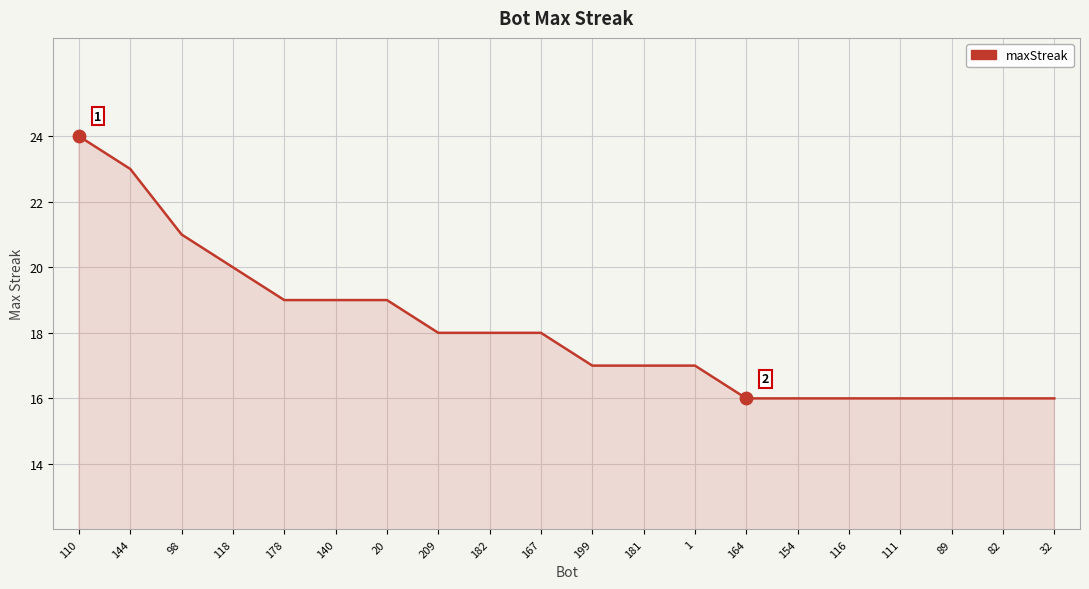

What is the change in value from 167 to 154?

-2